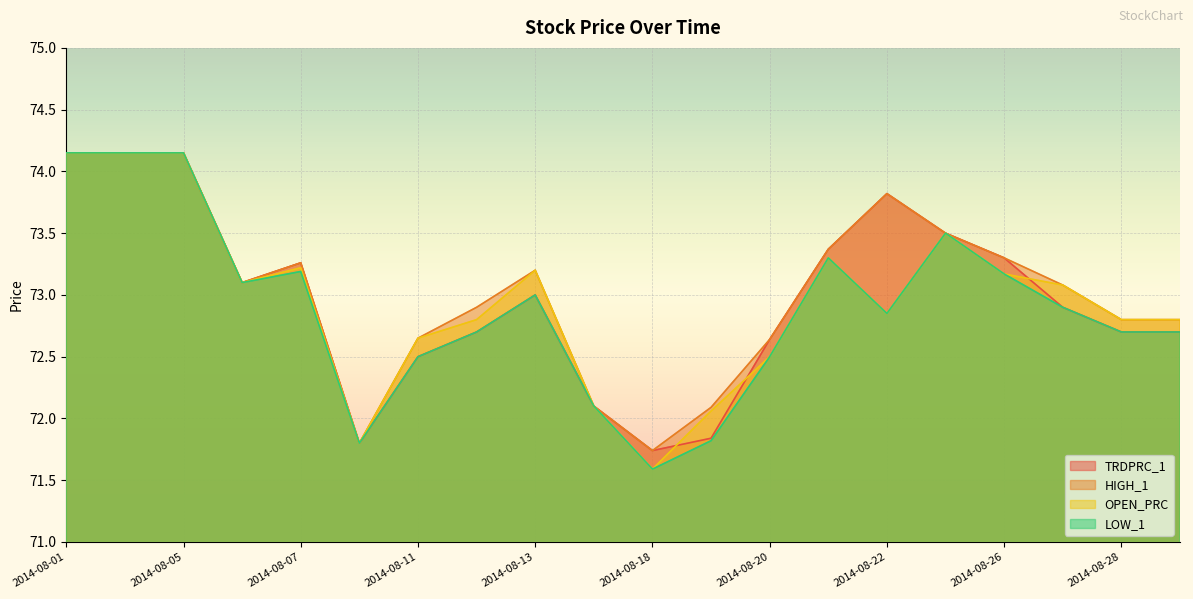

At 2014-08-25, list the series in order from largest to smallest.

TRDPRC_1, HIGH_1, OPEN_PRC, LOW_1